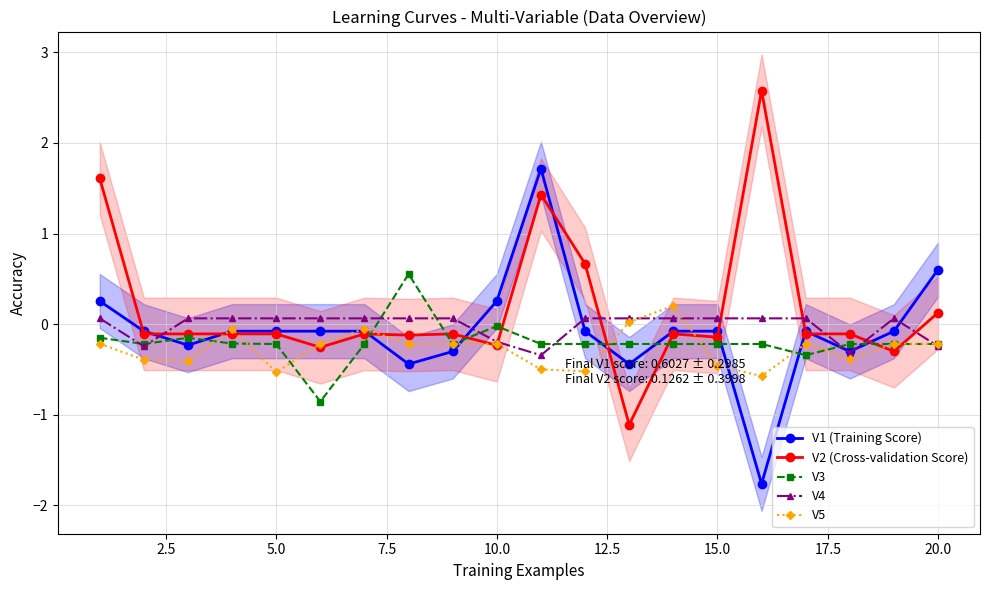

What are all the series names shown in the legend?

V1 (Training Score), V2 (Cross-validation Score), V3, V4, V5